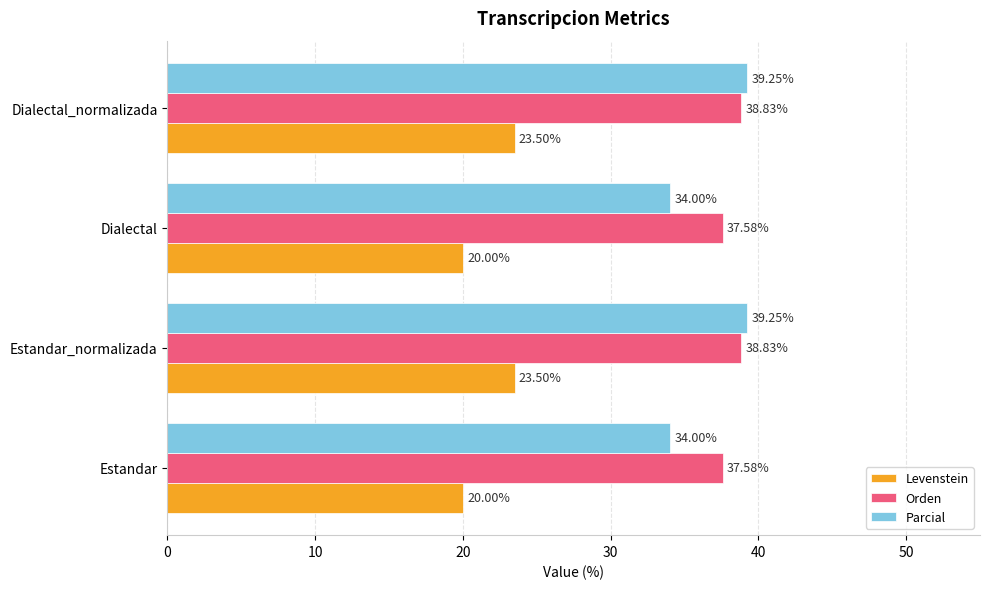

At Estandar_normalizada, list the series in order from largest to smallest.

Parcial, Orden, Levenstein